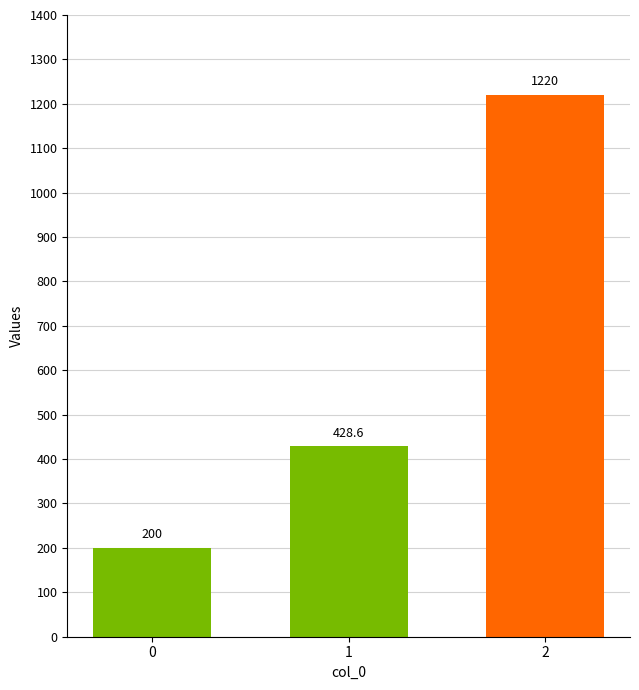

Are the bars grouped side by side (vs. stacked)?

No